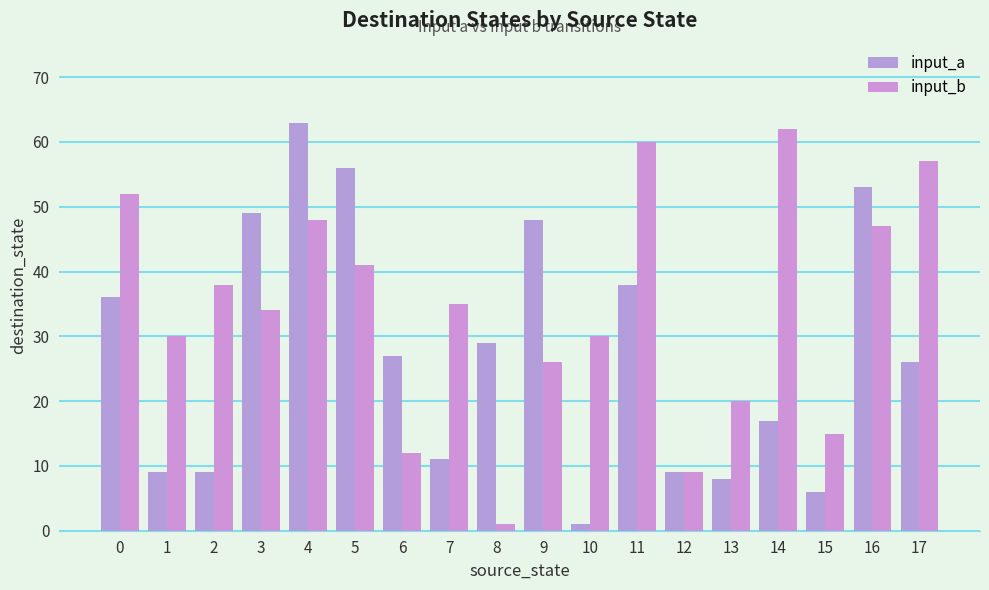

What is the value of the input_b bar at the 11th from the left?

30